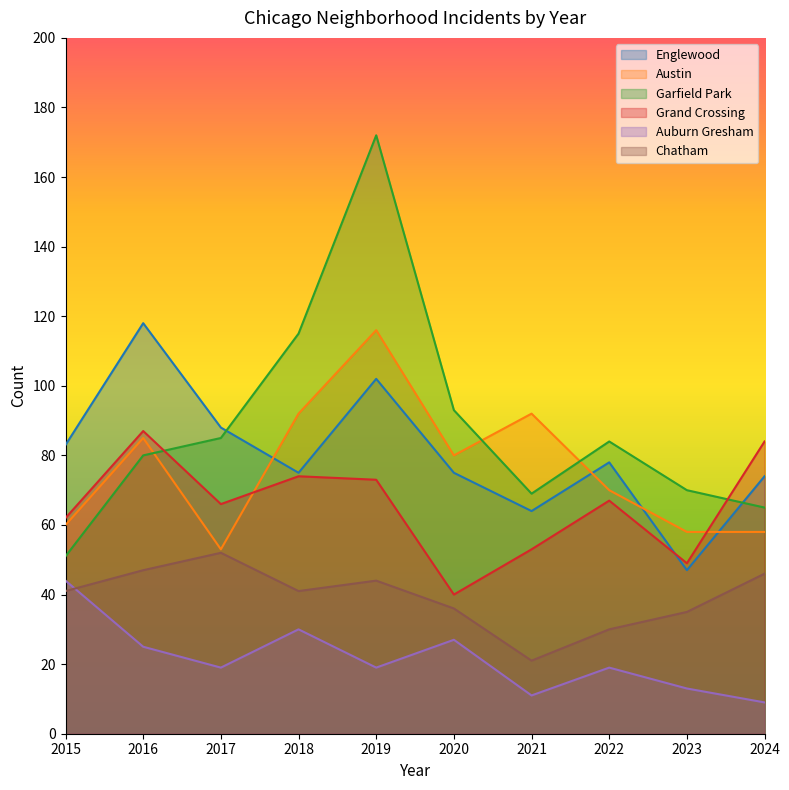

What are all the series names shown in the legend?

Englewood, Austin, Garfield Park, Grand Crossing, Auburn Gresham, Chatham